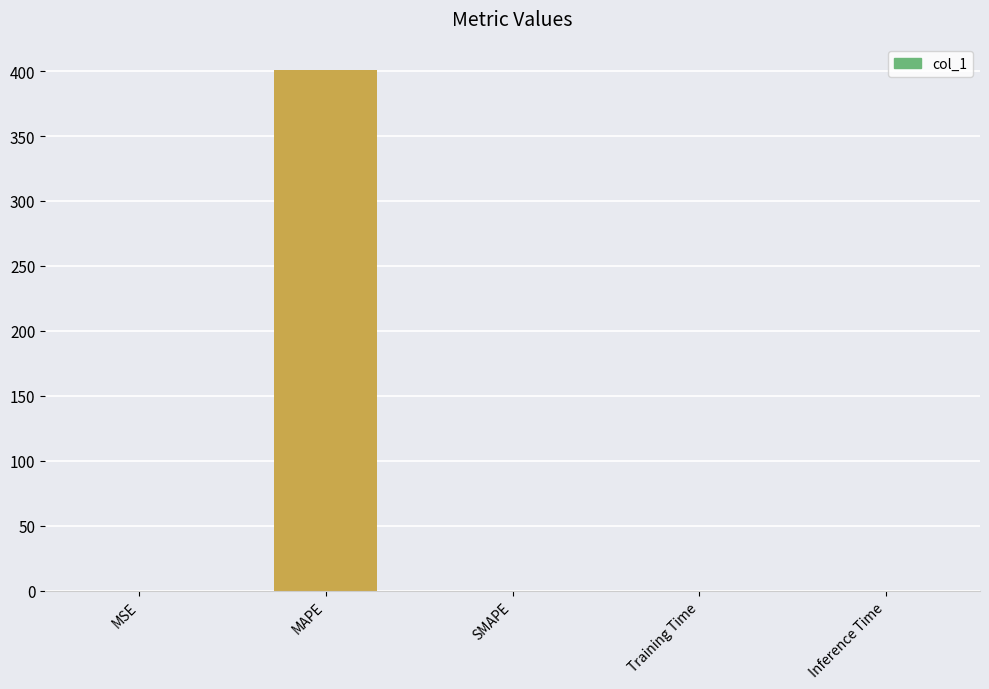

What is the approximate value at MAPE?

400.4